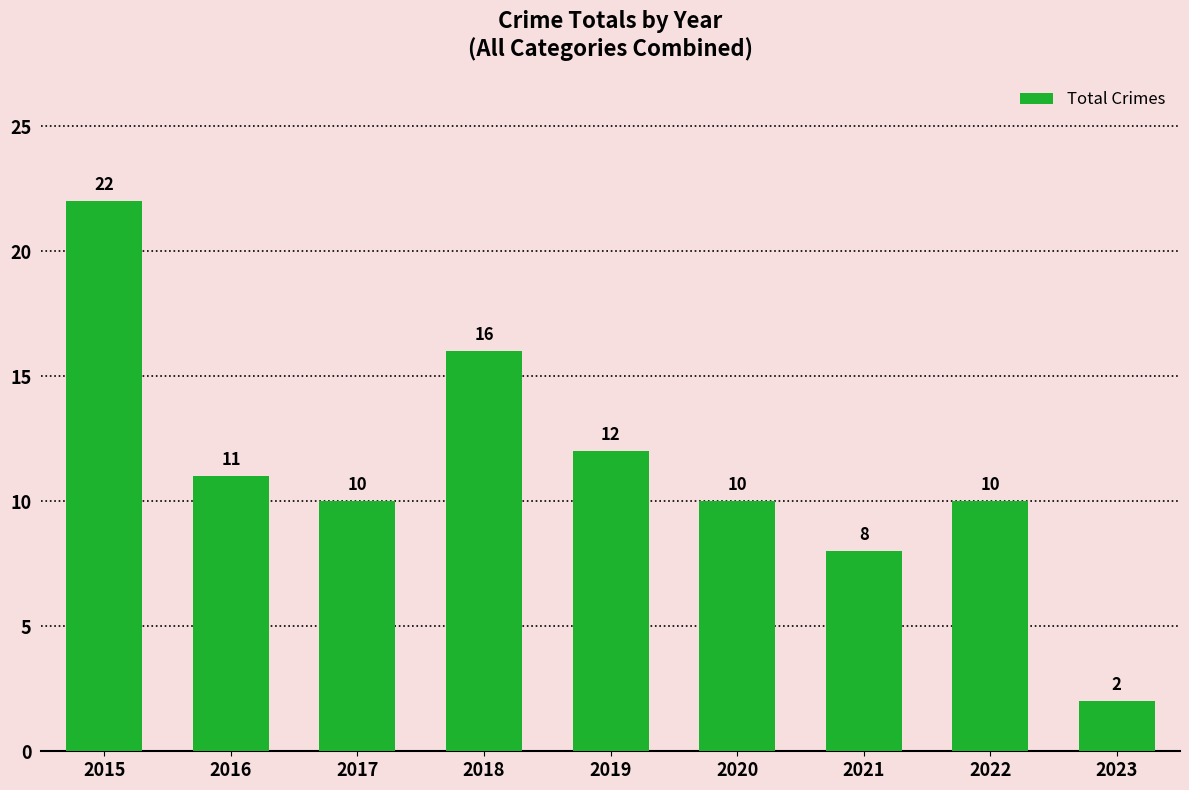

What is the difference between the maximum and minimum values?

20